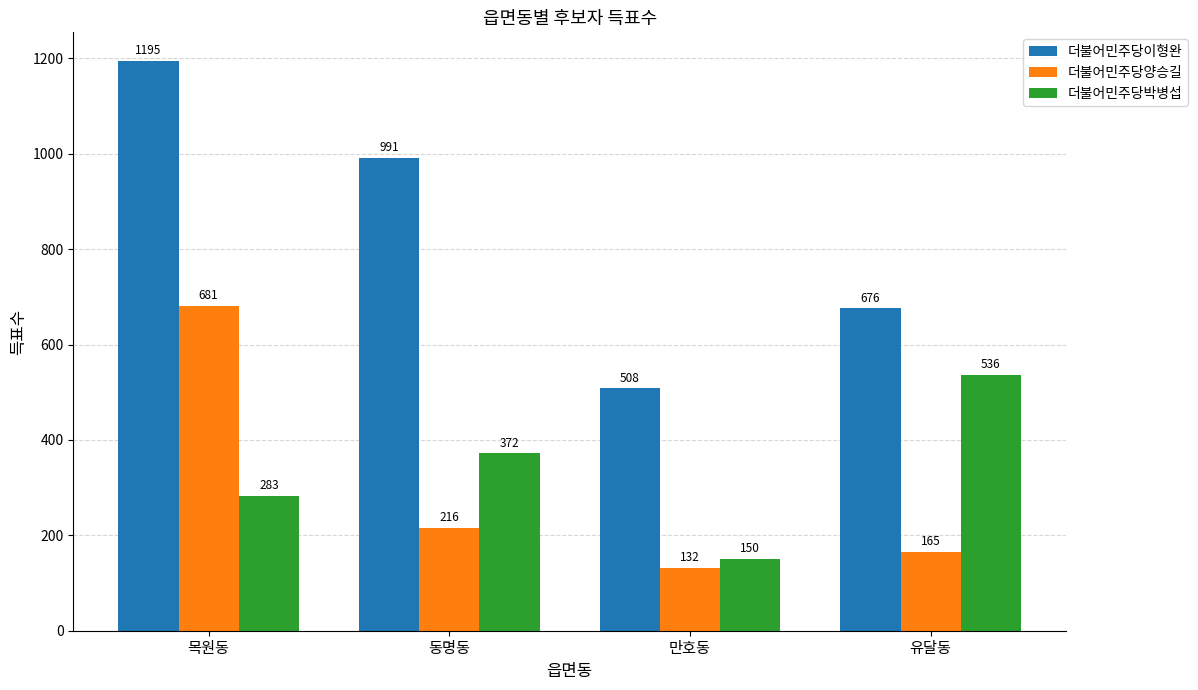

Reading right to left, extract all data points from this chart.

더불어민주당이형완: 676	508	991	1195
더불어민주당양승길: 165	132	216	681
더불어민주당박병섭: 536	150	372	283